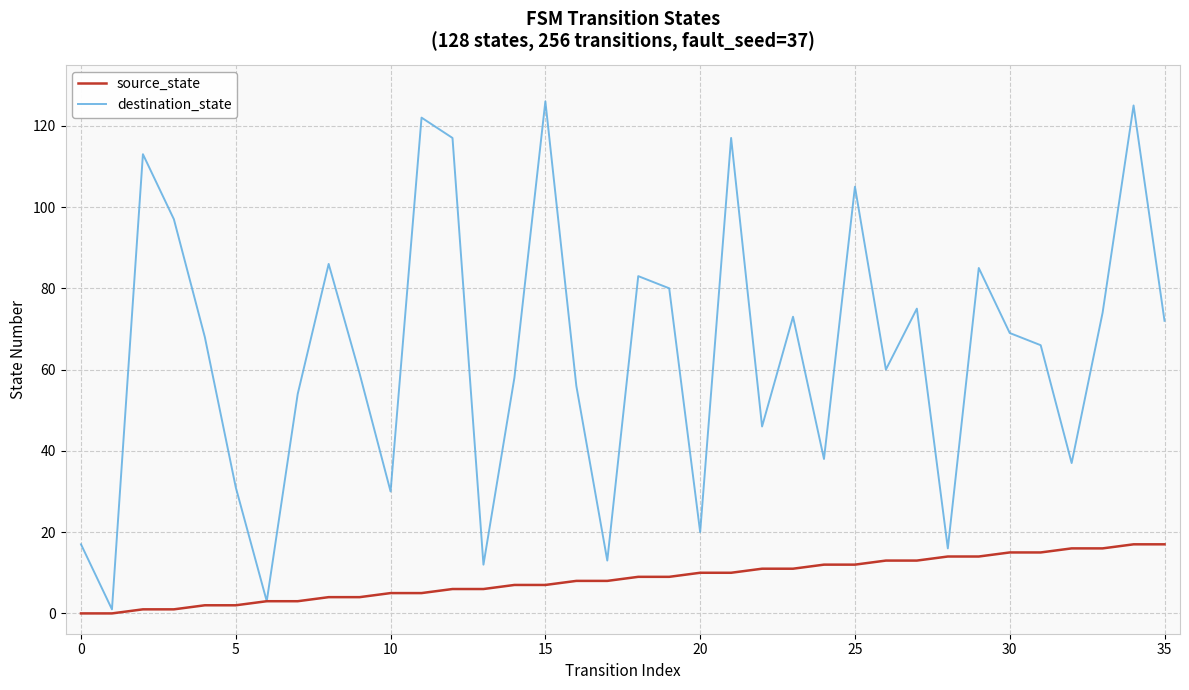

Which series has the largest range (max minus min)?

destination_state